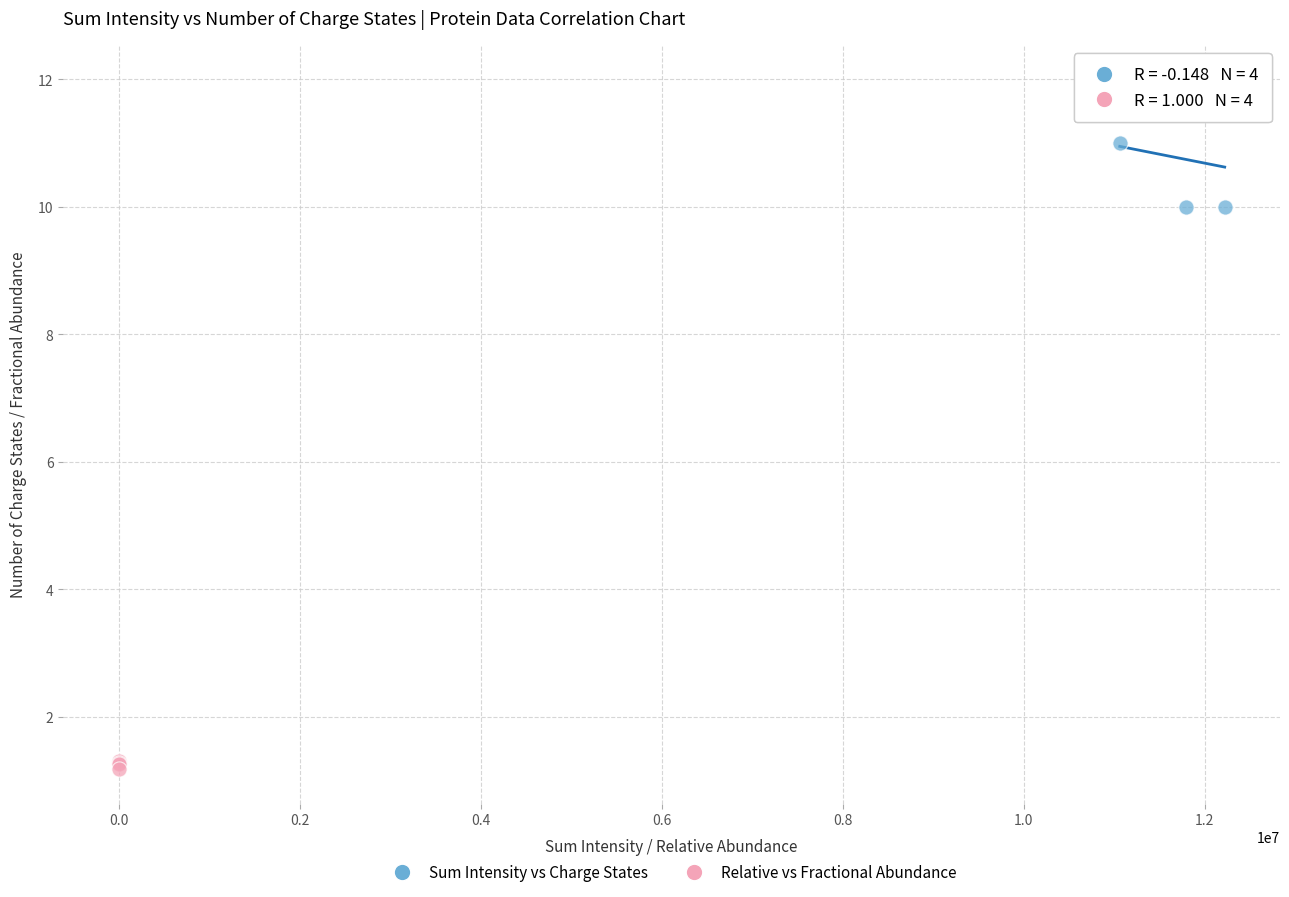

What are all the series names shown in the legend?

Sum Intensity vs Charge States, Relative vs Fractional Abundance